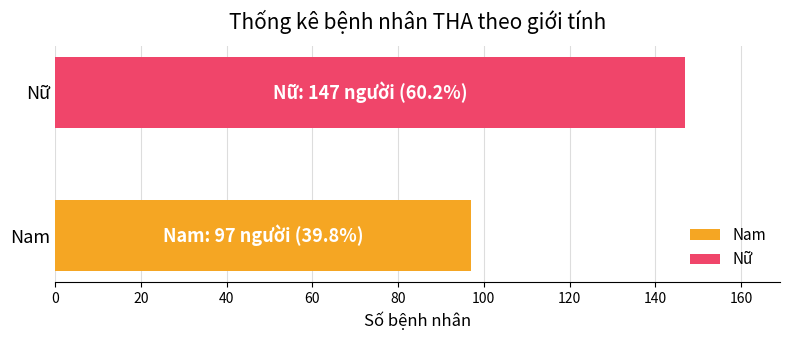

Is it true that the value at Nữ is 213?

False